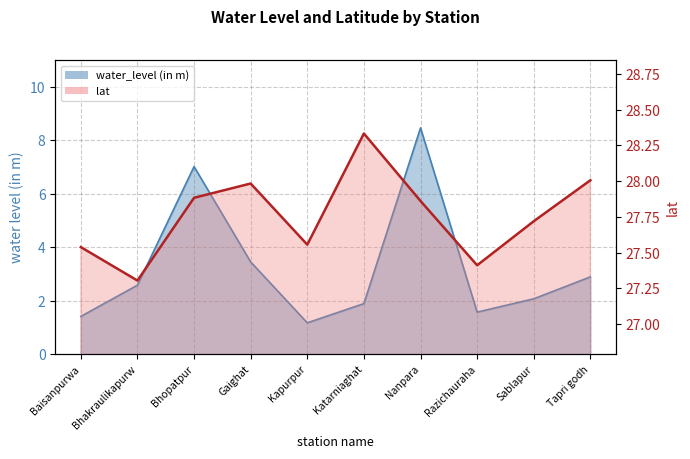

What is the minimum value for lat?

27.3